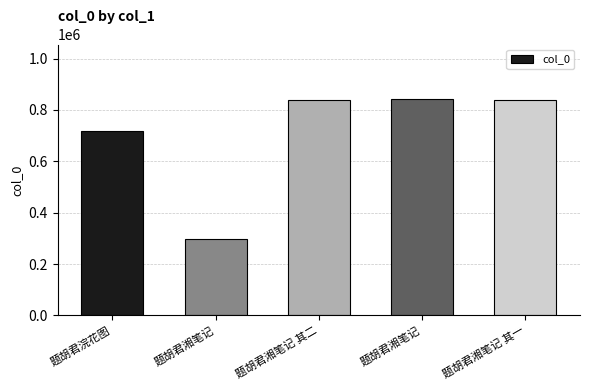

List the labels in order of value, smallest first.

题胡君湘笔记, 题胡君浣花图, 题胡君湘笔记 其一, 题胡君湘笔记 其二, 题胡君湘笔记